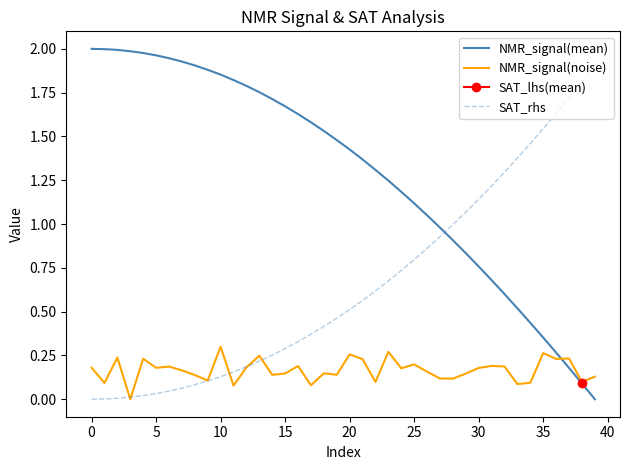

True or false: NMR_signal(mean) and SAT_rhs intersect in this chart.

True